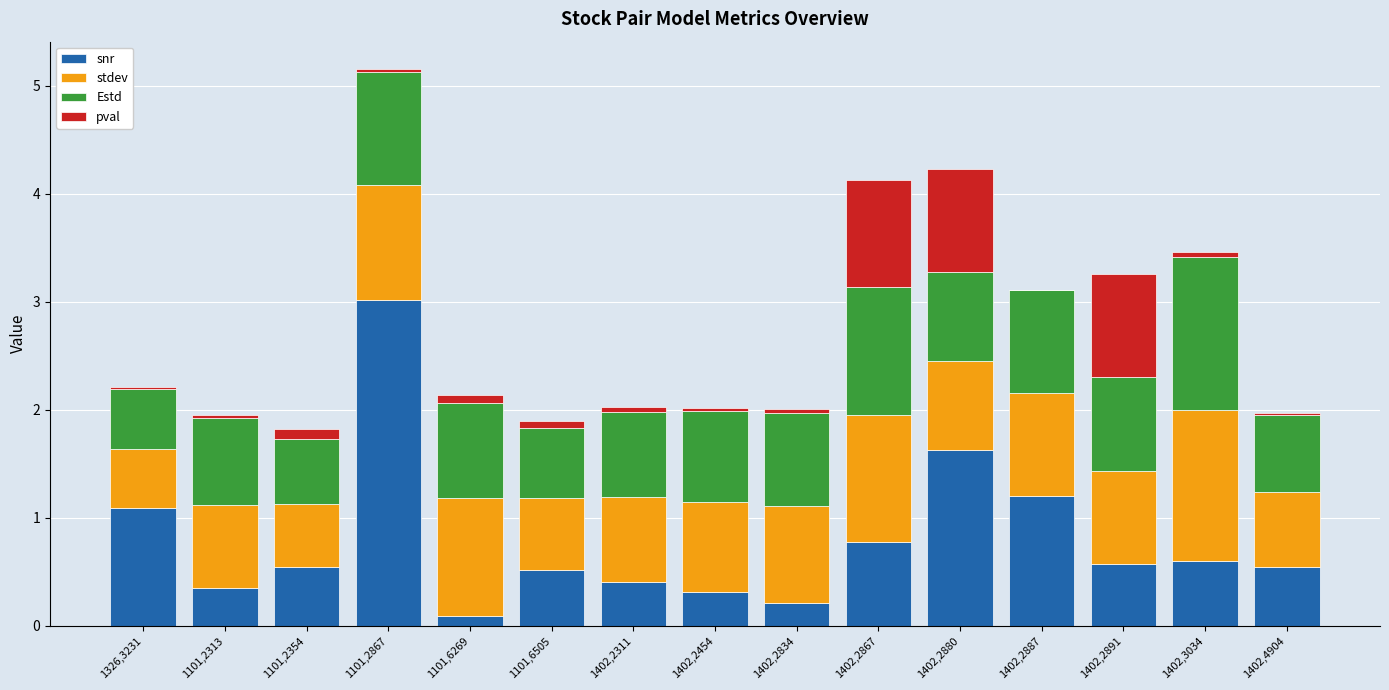

What is the maximum value for snr?

3.0